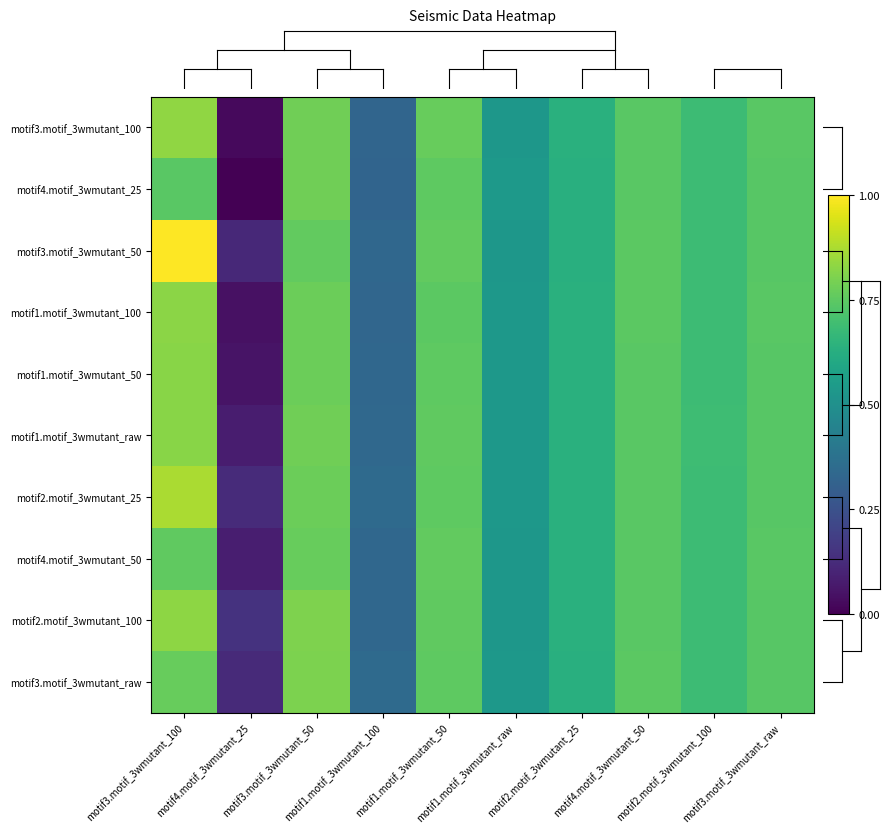

Reading left to right, what are all the values shown in this chart?

motif3.motif_3wmutant_100: motif3.motif_3wmutant_100=0.8	motif4.motif_3wmutant_25=0.0	motif3.motif_3wmutant_50=0.8	motif1.motif_3wmutant_100=0.3	motif1.motif_3wmutant_50=0.8	motif1.motif_3wmutant_raw=0.5	motif2.motif_3wmutant_25=0.6	motif4.motif_3wmutant_50=0.7	motif2.motif_3wmutant_100=0.7	motif3.motif_3wmutant_raw=0.7
motif4.motif_3wmutant_25: motif3.motif_3wmutant_100=0.7	motif4.motif_3wmutant_25=0.0	motif3.motif_3wmutant_50=0.8	motif1.motif_3wmutant_100=0.3	motif1.motif_3wmutant_50=0.8	motif1.motif_3wmutant_raw=0.5	motif2.motif_3wmutant_25=0.6	motif4.motif_3wmutant_50=0.7	motif2.motif_3wmutant_100=0.7	motif3.motif_3wmutant_raw=0.7
motif3.motif_3wmutant_50: motif3.motif_3wmutant_100=1.0	motif4.motif_3wmutant_25=0.1	motif3.motif_3wmutant_50=0.8	motif1.motif_3wmutant_100=0.3	motif1.motif_3wmutant_50=0.8	motif1.motif_3wmutant_raw=0.5	motif2.motif_3wmutant_25=0.6	motif4.motif_3wmutant_50=0.7	motif2.motif_3wmutant_100=0.7	motif3.motif_3wmutant_raw=0.7
motif1.motif_3wmutant_100: motif3.motif_3wmutant_100=0.8	motif4.motif_3wmutant_25=0.0	motif3.motif_3wmutant_50=0.8	motif1.motif_3wmutant_100=0.3	motif1.motif_3wmutant_50=0.7	motif1.motif_3wmutant_raw=0.5	motif2.motif_3wmutant_25=0.6	motif4.motif_3wmutant_50=0.7	motif2.motif_3wmutant_100=0.7	motif3.motif_3wmutant_raw=0.7
motif1.motif_3wmutant_50: motif3.motif_3wmutant_100=0.8	motif4.motif_3wmutant_25=0.1	motif3.motif_3wmutant_50=0.8	motif1.motif_3wmutant_100=0.3	motif1.motif_3wmutant_50=0.8	motif1.motif_3wmutant_raw=0.5	motif2.motif_3wmutant_25=0.6	motif4.motif_3wmutant_50=0.7	motif2.motif_3wmutant_100=0.7	motif3.motif_3wmutant_raw=0.7
motif1.motif_3wmutant_raw: motif3.motif_3wmutant_100=0.8	motif4.motif_3wmutant_25=0.1	motif3.motif_3wmutant_50=0.8	motif1.motif_3wmutant_100=0.3	motif1.motif_3wmutant_50=0.8	motif1.motif_3wmutant_raw=0.5	motif2.motif_3wmutant_25=0.6	motif4.motif_3wmutant_50=0.7	motif2.motif_3wmutant_100=0.7	motif3.motif_3wmutant_raw=0.7
motif2.motif_3wmutant_25: motif3.motif_3wmutant_100=0.9	motif4.motif_3wmutant_25=0.1	motif3.motif_3wmutant_50=0.8	motif1.motif_3wmutant_100=0.3	motif1.motif_3wmutant_50=0.8	motif1.motif_3wmutant_raw=0.5	motif2.motif_3wmutant_25=0.6	motif4.motif_3wmutant_50=0.7	motif2.motif_3wmutant_100=0.7	motif3.motif_3wmutant_raw=0.7
motif4.motif_3wmutant_50: motif3.motif_3wmutant_100=0.8	motif4.motif_3wmutant_25=0.1	motif3.motif_3wmutant_50=0.8	motif1.motif_3wmutant_100=0.3	motif1.motif_3wmutant_50=0.8	motif1.motif_3wmutant_raw=0.5	motif2.motif_3wmutant_25=0.6	motif4.motif_3wmutant_50=0.7	motif2.motif_3wmutant_100=0.7	motif3.motif_3wmutant_raw=0.7
motif2.motif_3wmutant_100: motif3.motif_3wmutant_100=0.8	motif4.motif_3wmutant_25=0.1	motif3.motif_3wmutant_50=0.8	motif1.motif_3wmutant_100=0.3	motif1.motif_3wmutant_50=0.8	motif1.motif_3wmutant_raw=0.5	motif2.motif_3wmutant_25=0.6	motif4.motif_3wmutant_50=0.7	motif2.motif_3wmutant_100=0.7	motif3.motif_3wmutant_raw=0.7
motif3.motif_3wmutant_raw: motif3.motif_3wmutant_100=0.8	motif4.motif_3wmutant_25=0.1	motif3.motif_3wmutant_50=0.8	motif1.motif_3wmutant_100=0.3	motif1.motif_3wmutant_50=0.8	motif1.motif_3wmutant_raw=0.5	motif2.motif_3wmutant_25=0.6	motif4.motif_3wmutant_50=0.7	motif2.motif_3wmutant_100=0.7	motif3.motif_3wmutant_raw=0.7